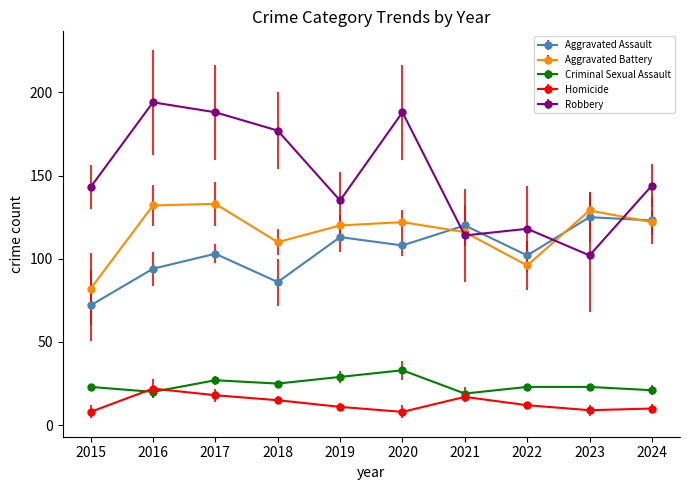

How many data points does each series have?

10